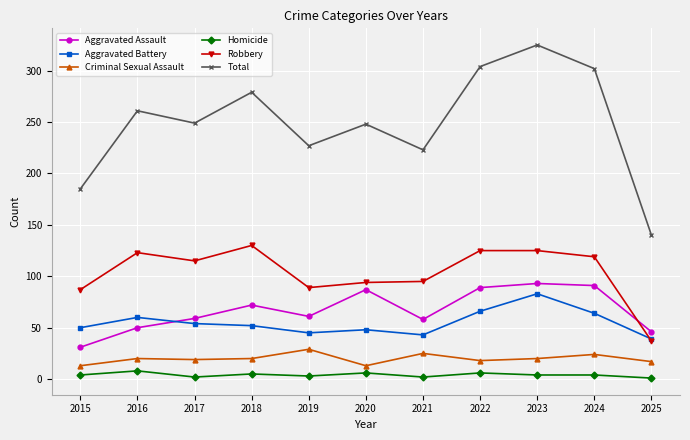

What is the difference between the second highest and second lowest values in the Total series?

119